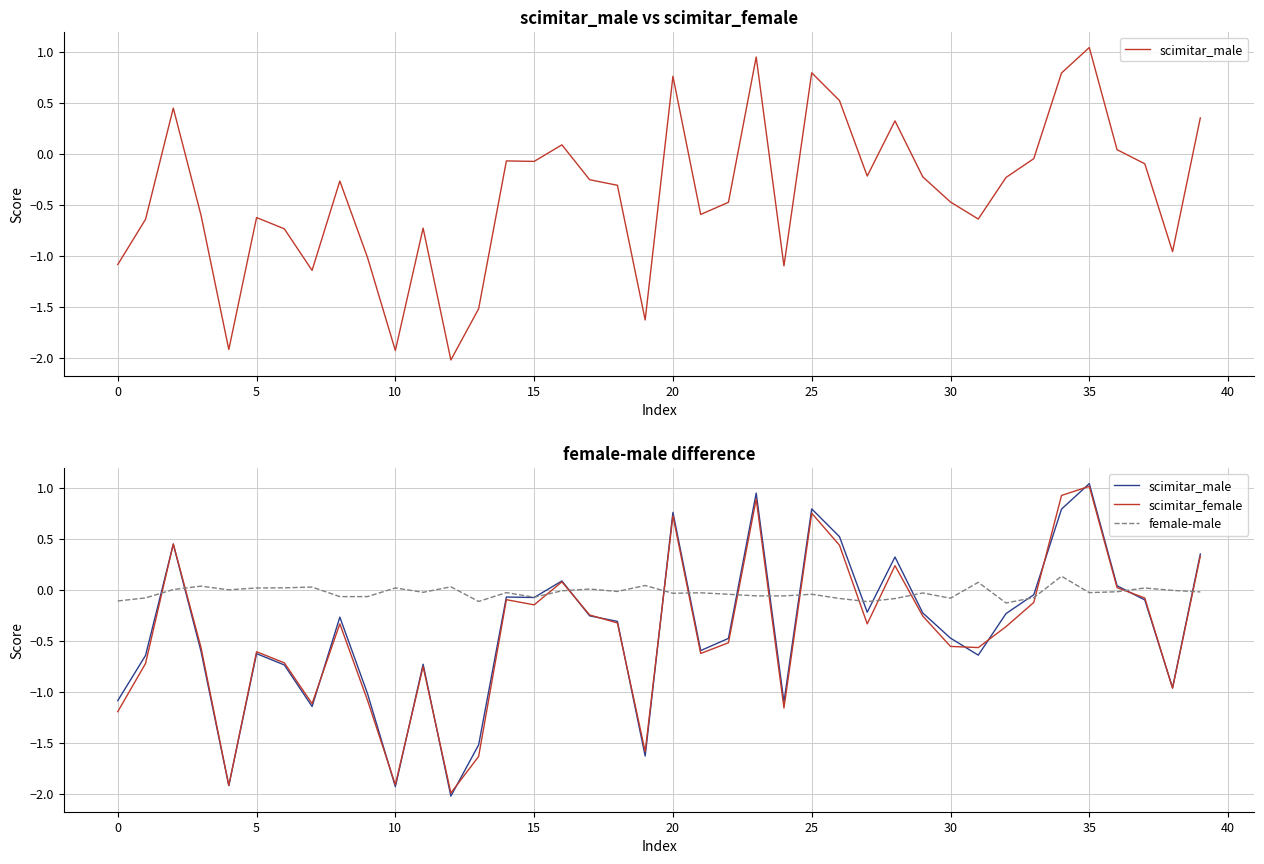

How many data points in scimitar_male are above 0?

11